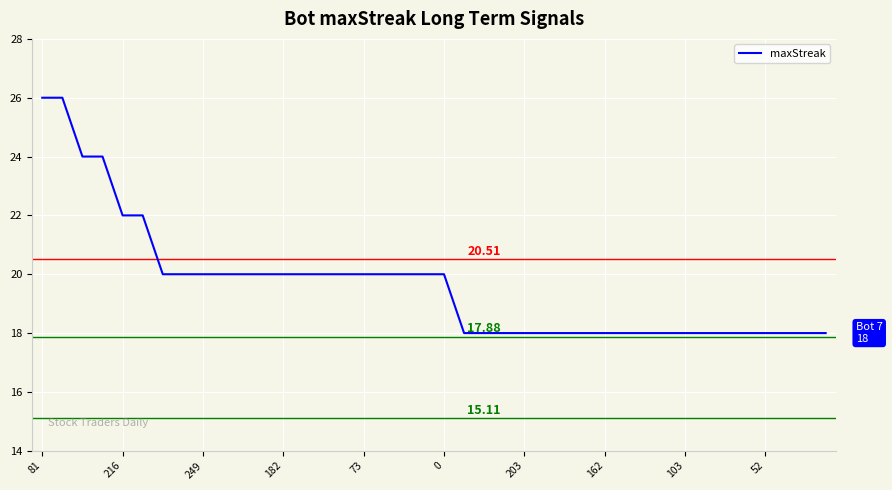

What is the difference between the maximum and minimum values?

8